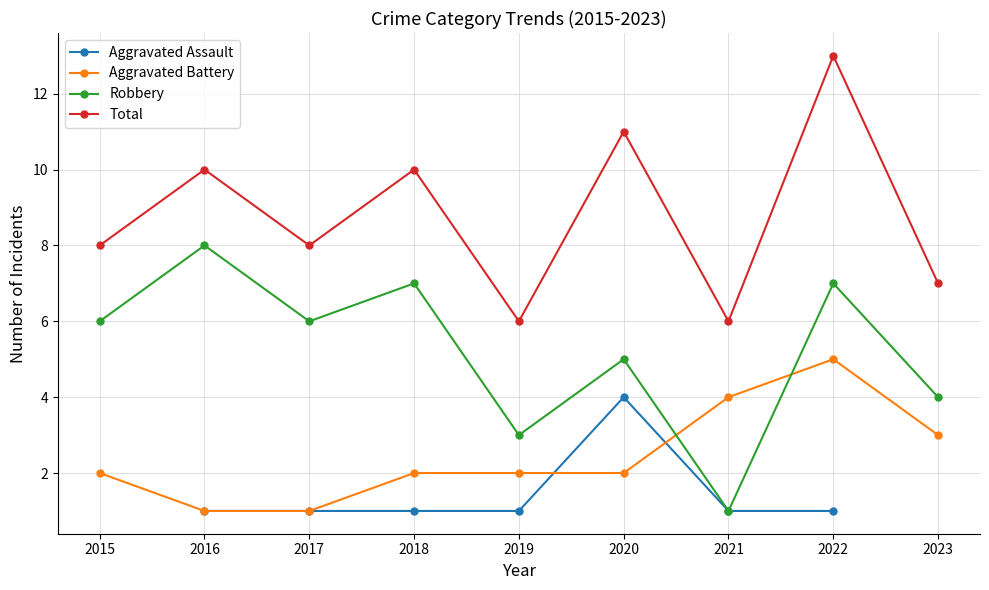

What is the value of the Robbery point at the 5th from the left?

3